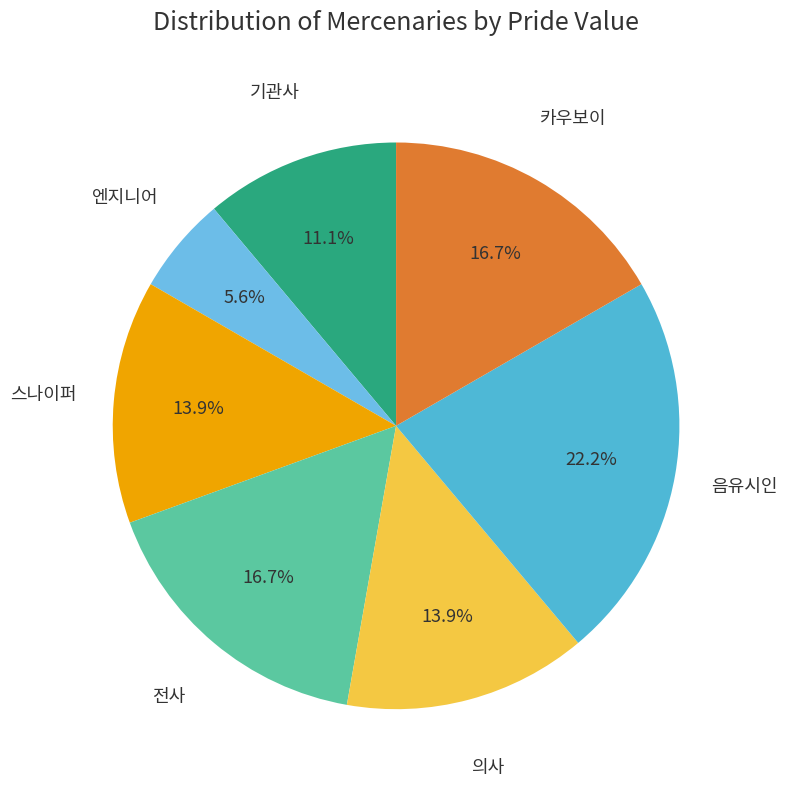

To the nearest percent, what portion does 음유시인 represent?

22%